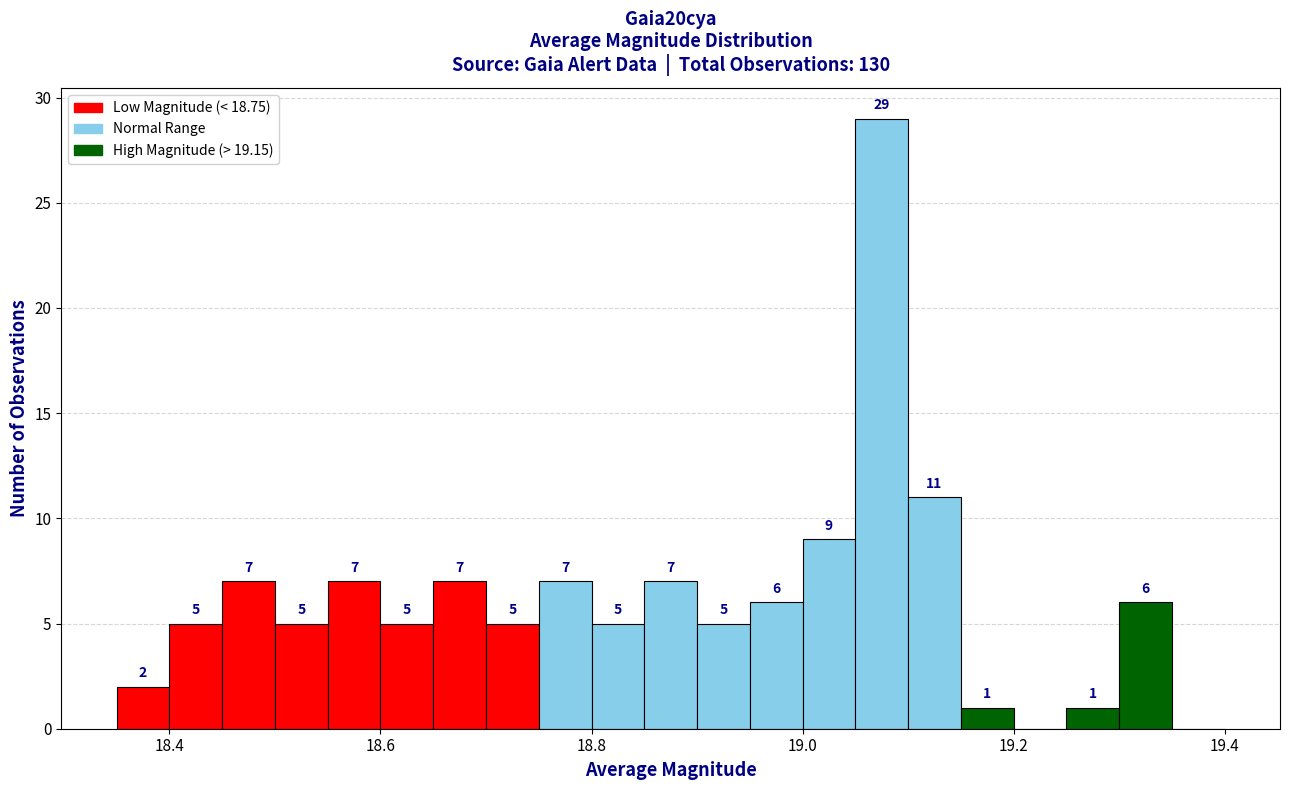

Around what value on the x-axis is the tallest bar? Give the approximate position of its centre, as read against the axis.

19.08